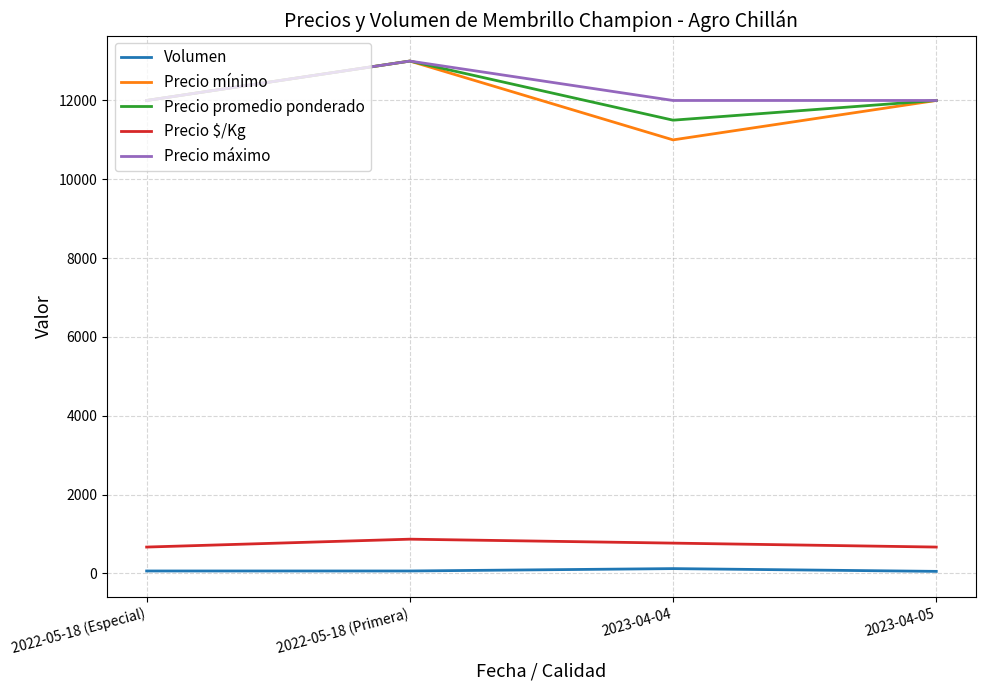

At which category is the sum across all series the highest?

2022-05-18 (Primera)